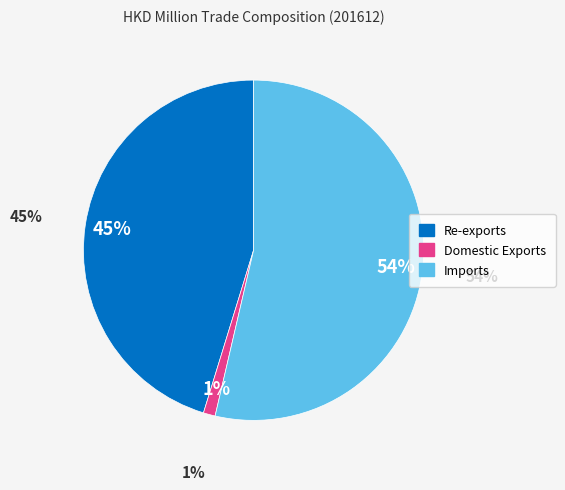

Which slice is the largest?

Imports